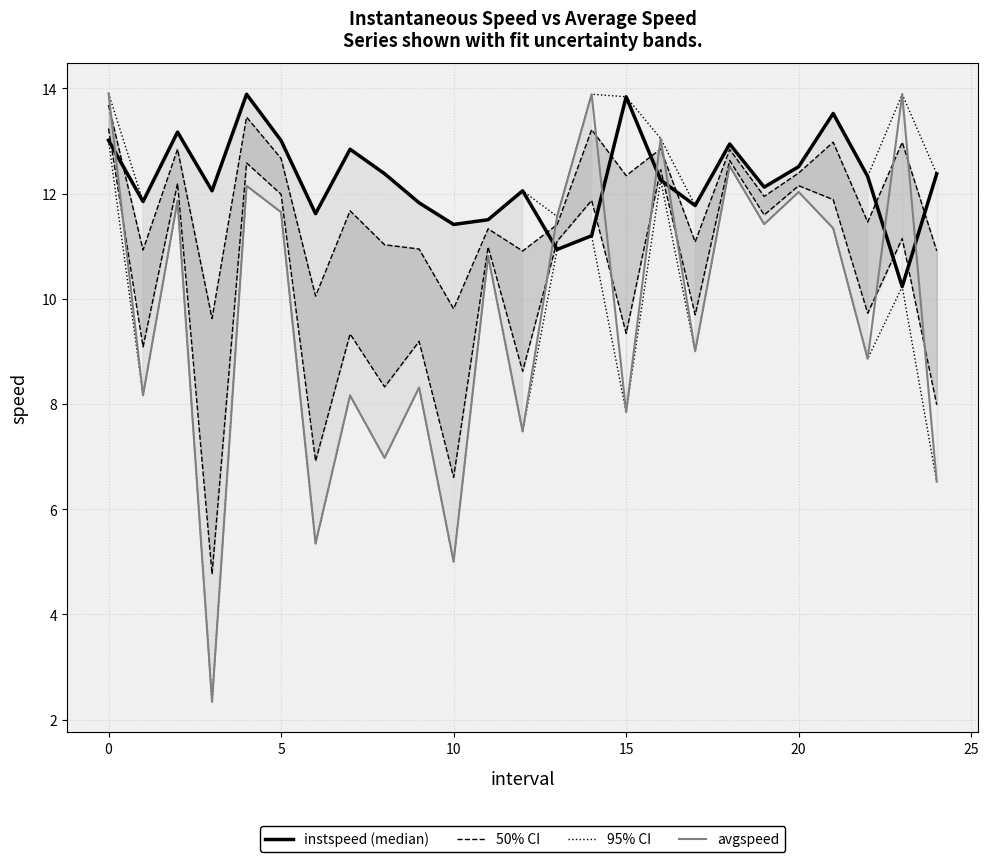

Read the instspeed (median) value at 22.

12.3